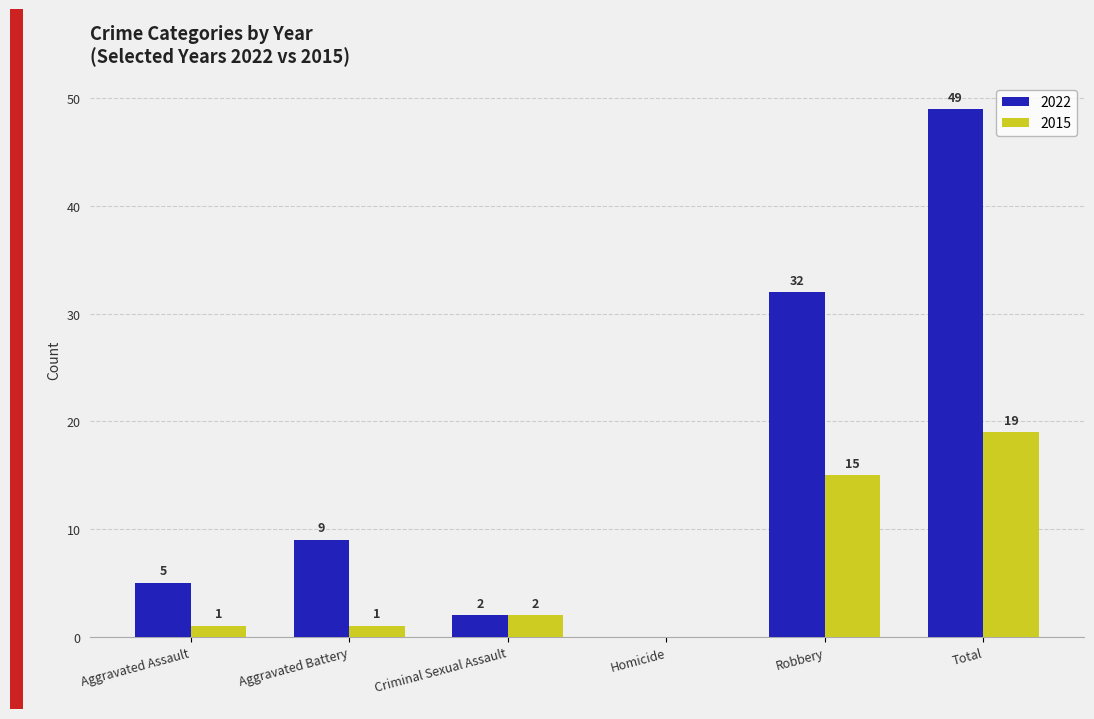

Which series has the widest spread of values?

2022